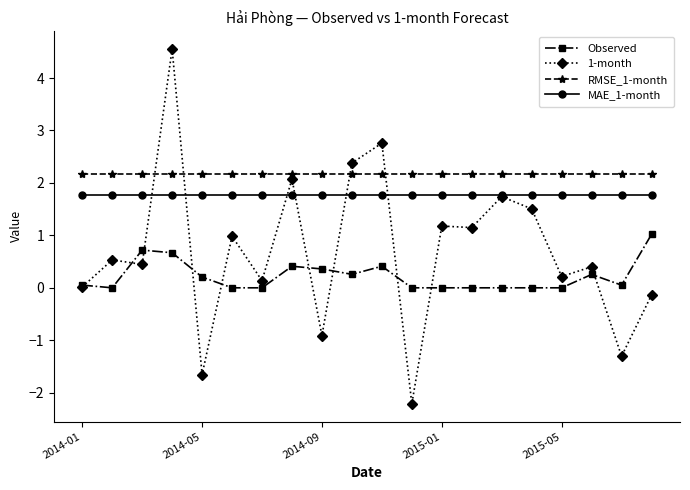

True or false: RMSE_1-month and Observed cross at least once.

False